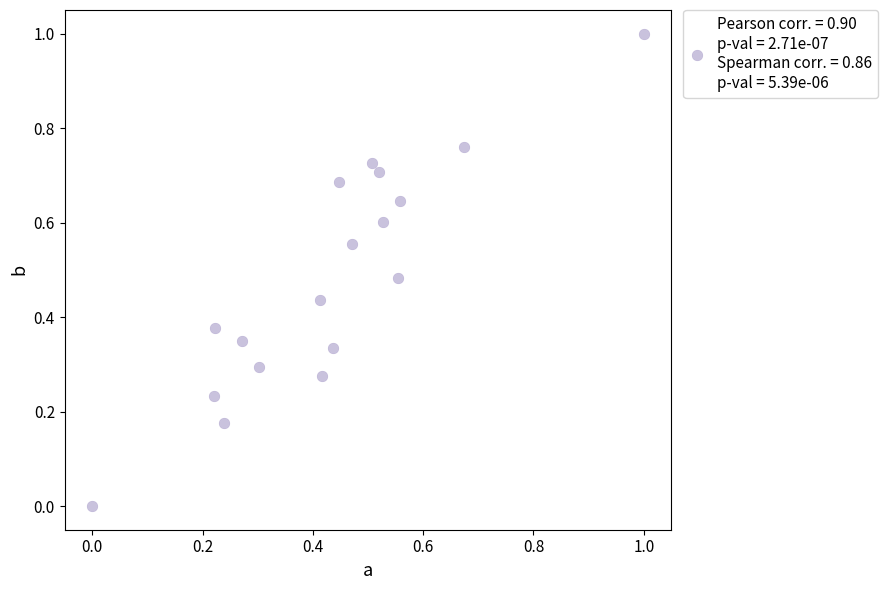

What is the range of Y values (max minus min)?

1.0